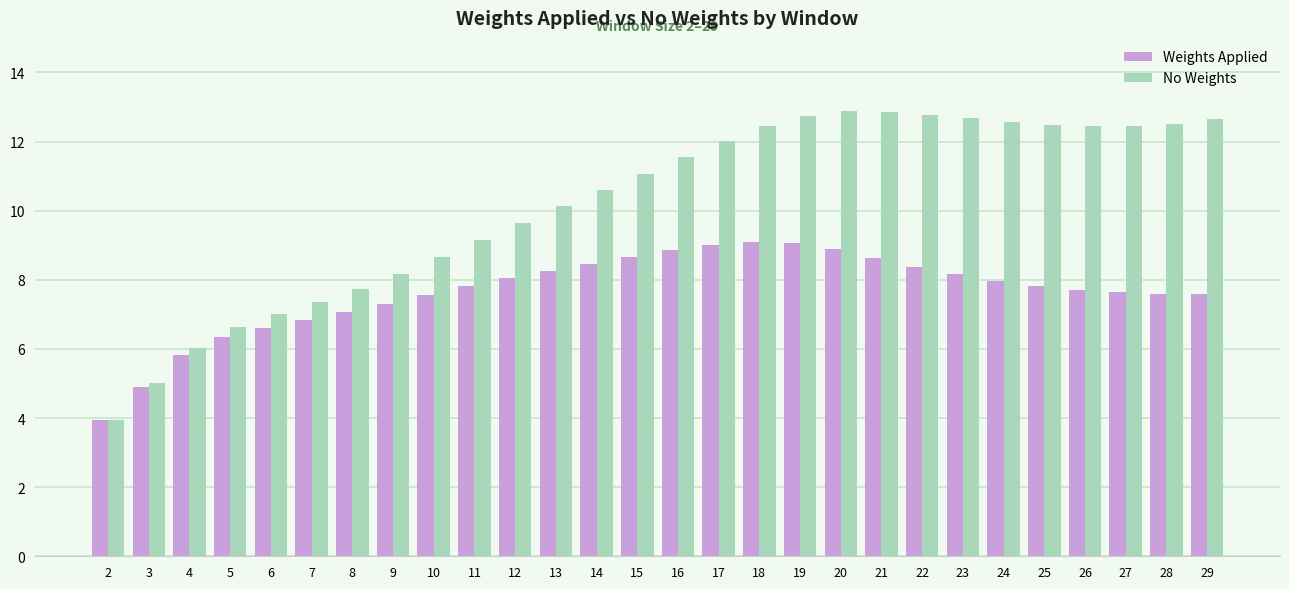

What is the value of the No Weights bar at the 2nd from the left?

5.0